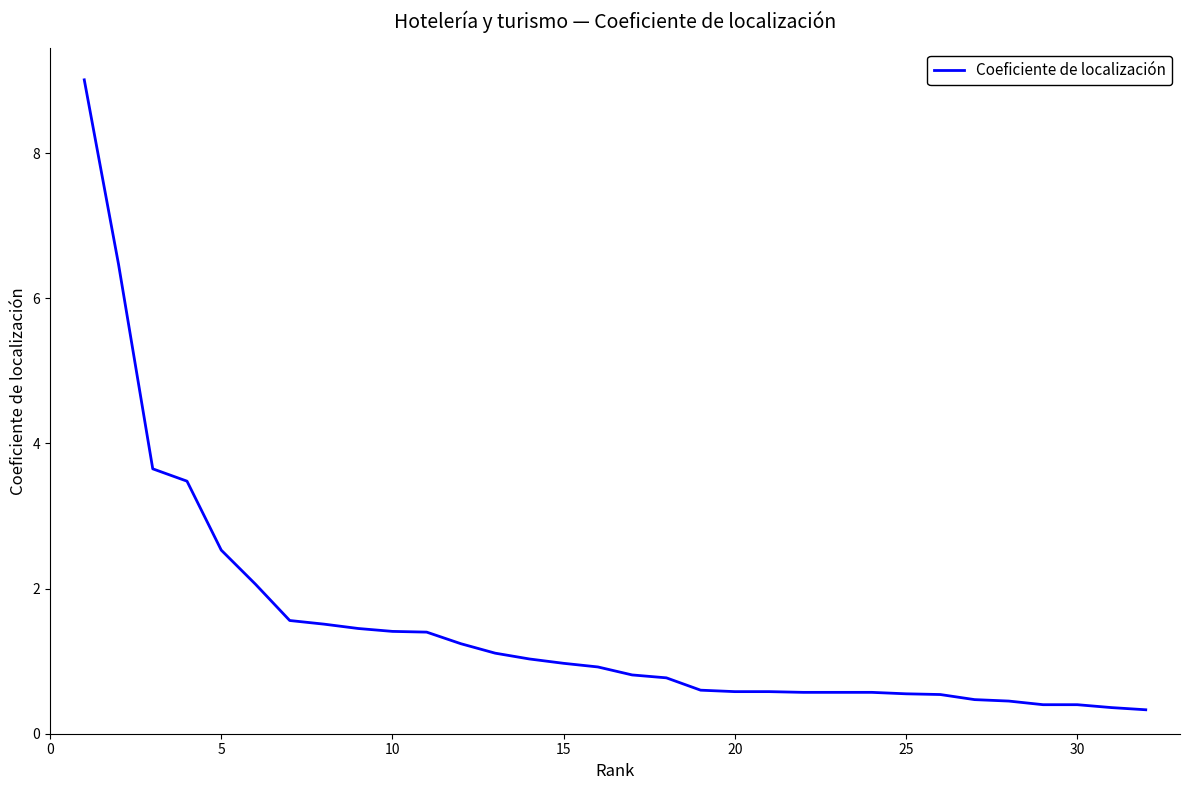

What is the greatest value displayed?

9.0